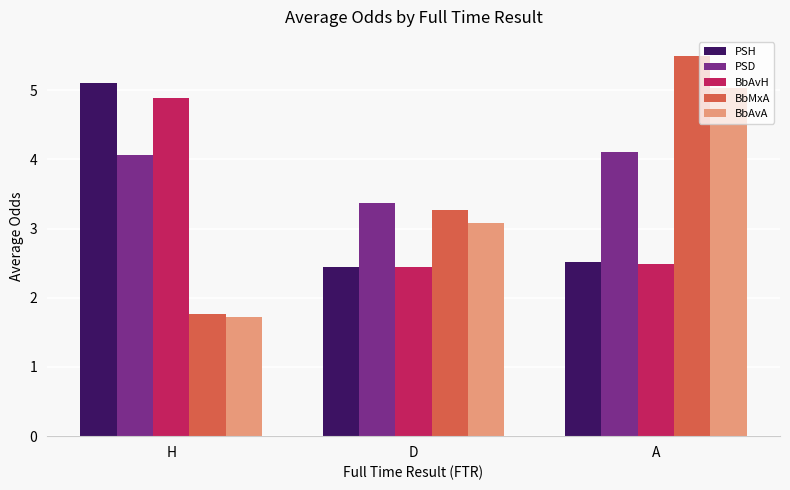

Rank the series by their maximum value, from lowest to highest.

PSD, BbAvH, BbAvA, PSH, BbMxA